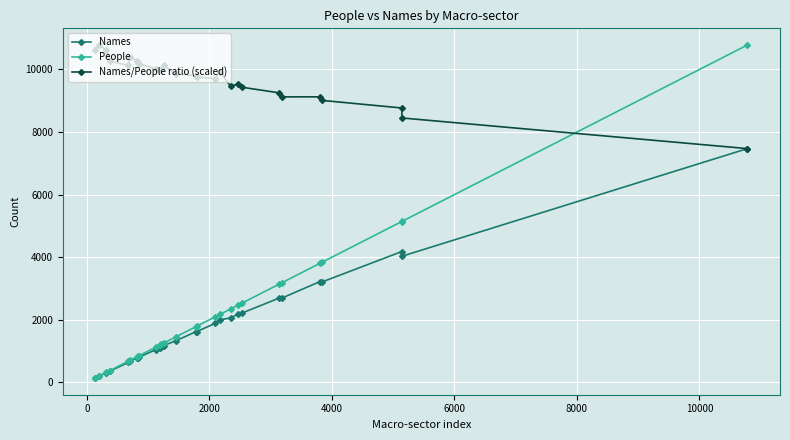

True or false: Names/People ratio (scaled) has more than 0 points higher than both neighbors.

True